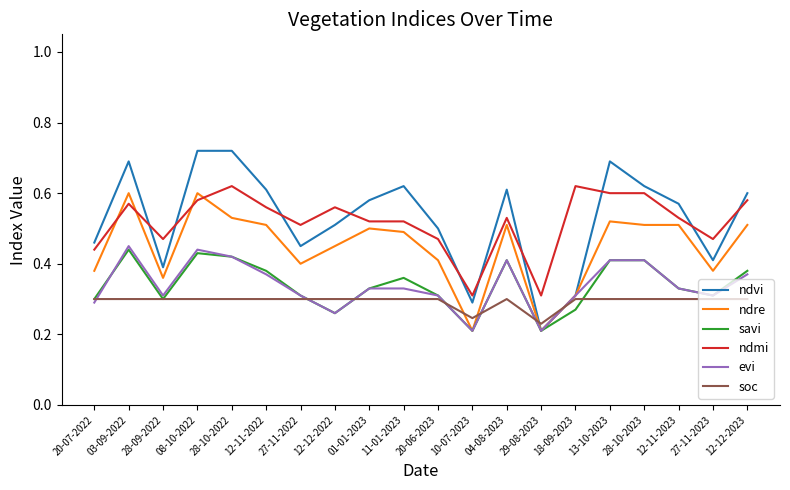

How many categories are shown in the chart?

20